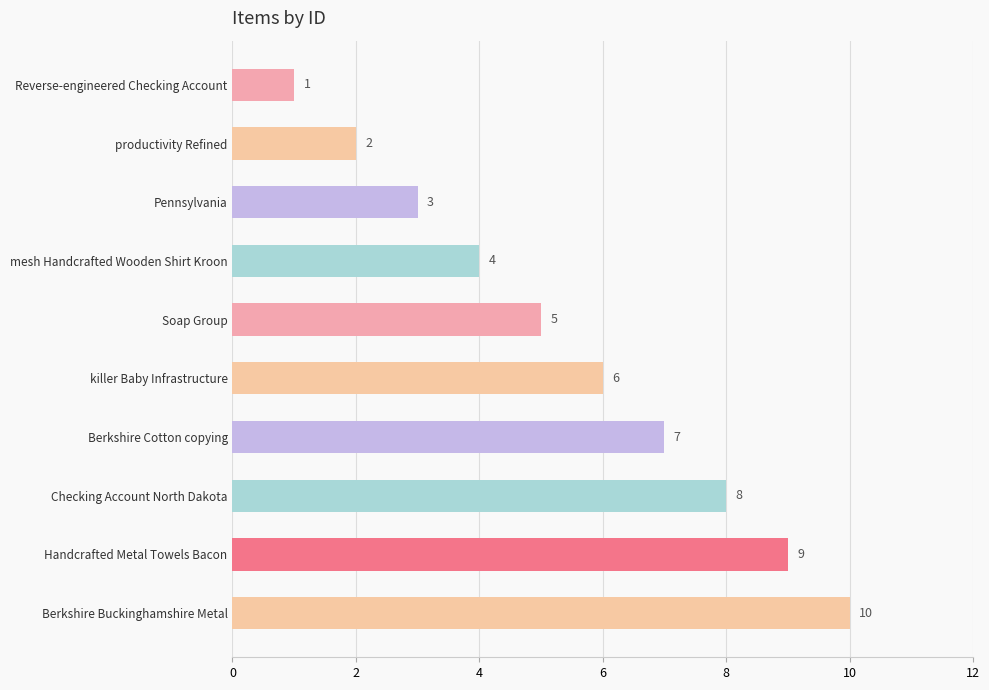

What is the value of the 4th bar from the top?

4